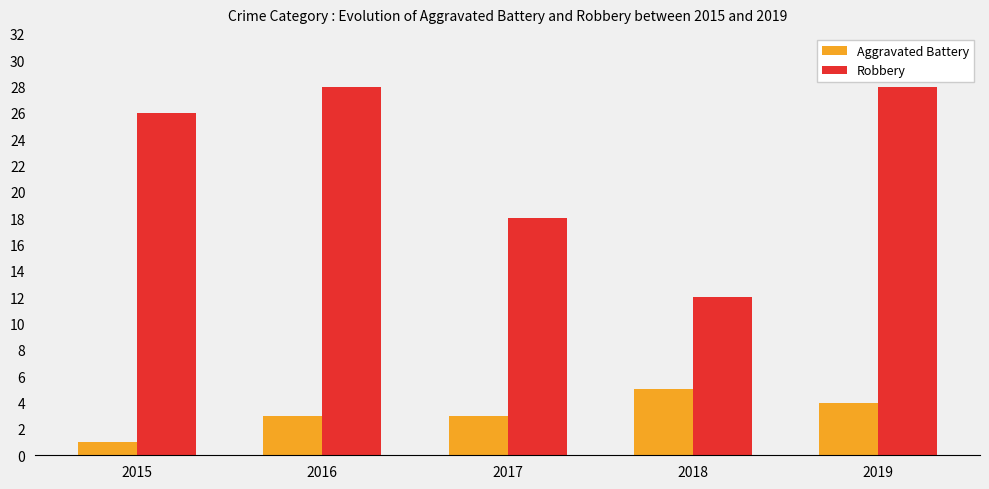

What are all the series names shown in the legend?

Aggravated Battery, Robbery